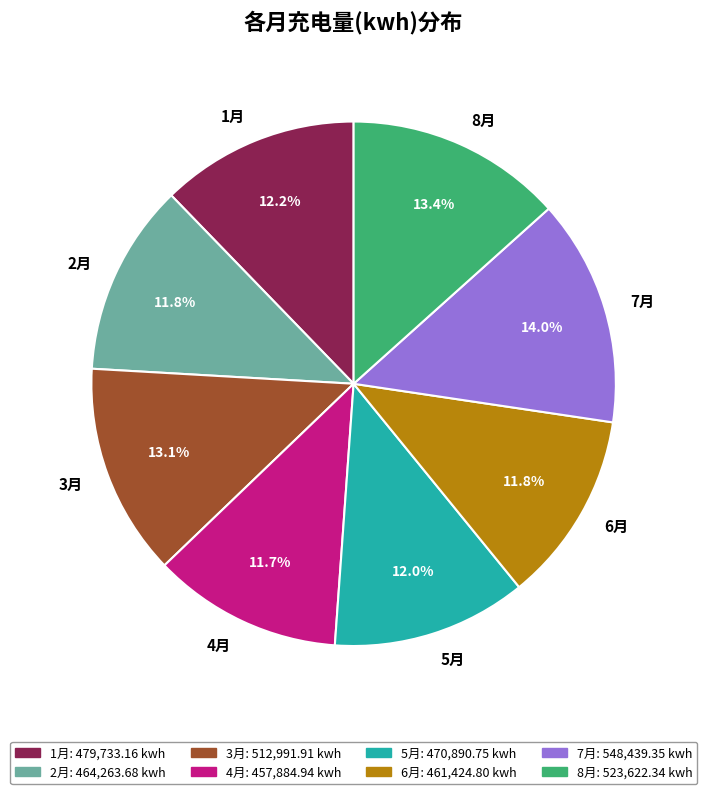

Is it true that 4月 is 21% of the pie?

False